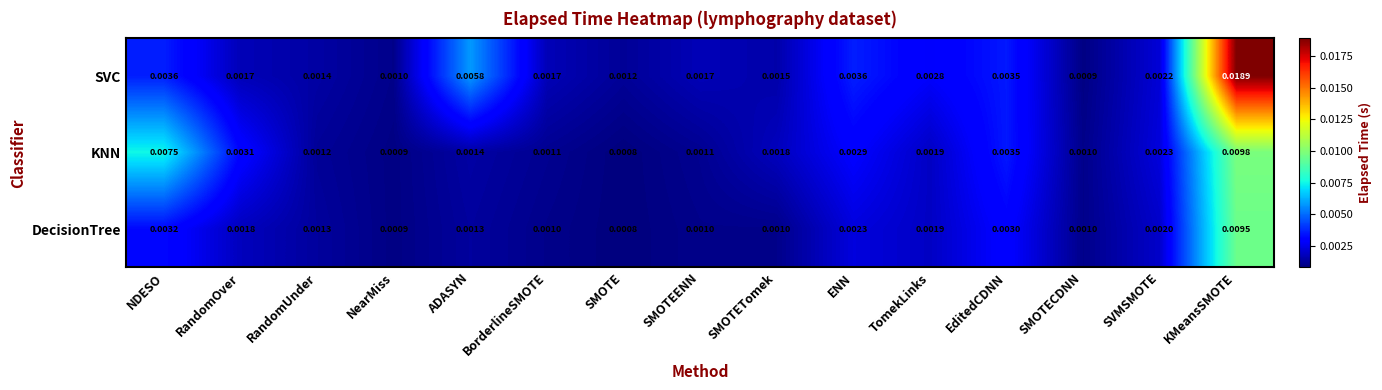

Rank the series by their average value, from highest to lowest.

SVC, KNN, DecisionTree